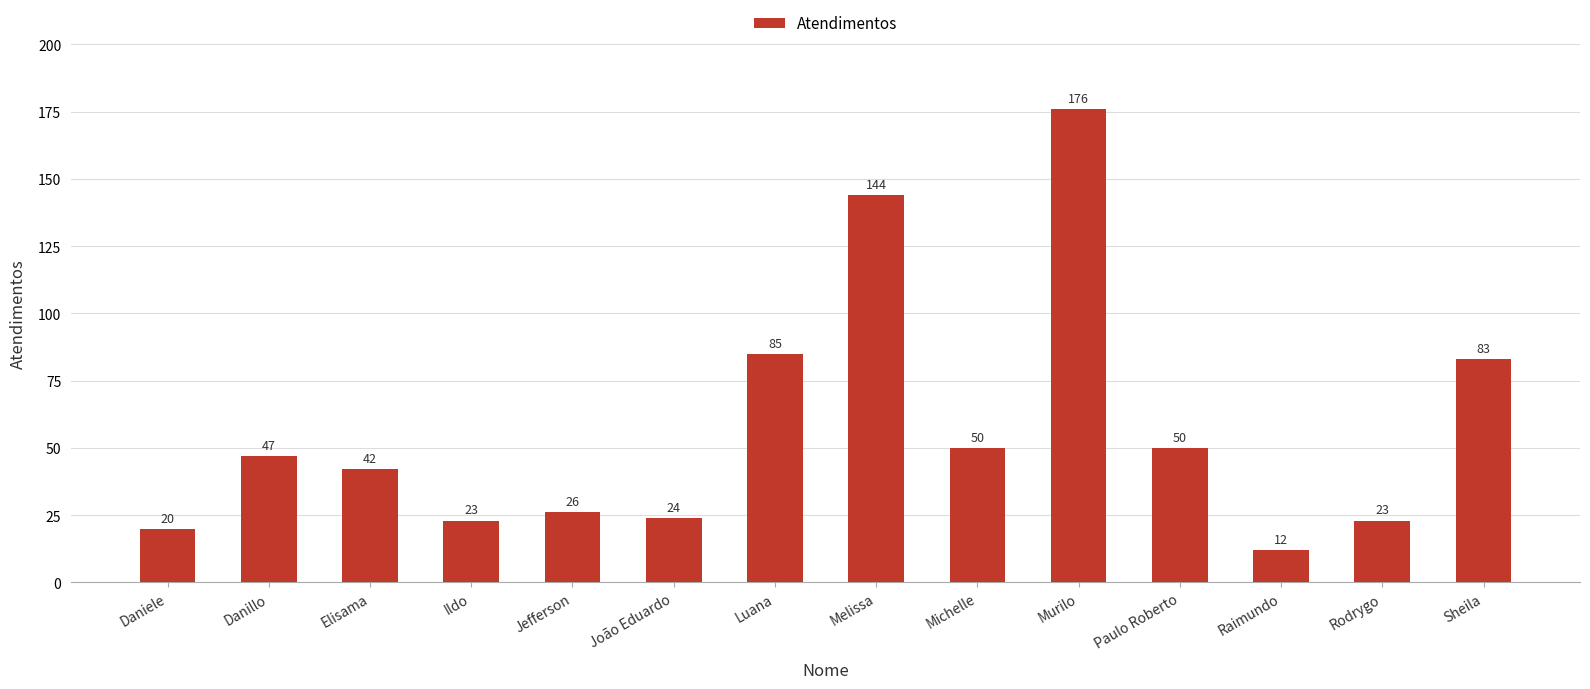

What is the minimum value shown in the chart?

12